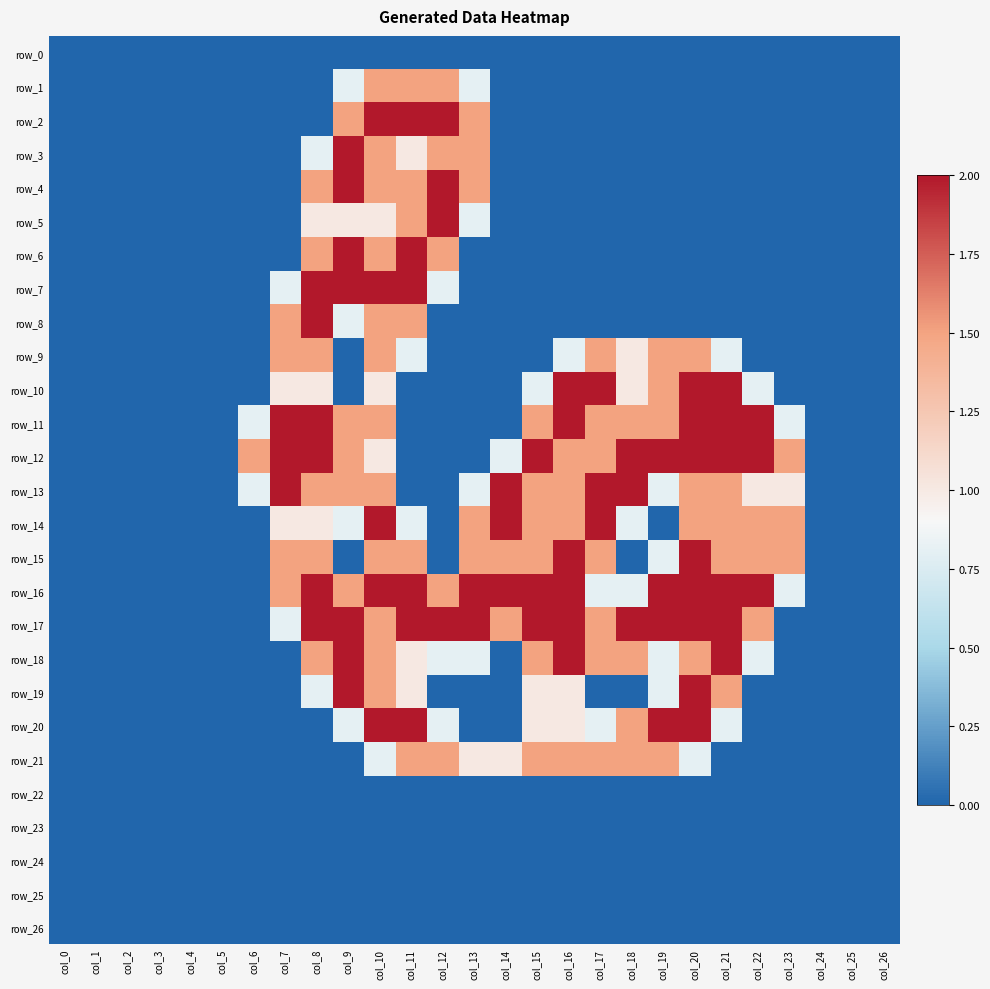

List the labels in order of row_23 value, smallest first.

col_0, col_1, col_2, col_3, col_4, col_5, col_6, col_7, col_8, col_9, col_10, col_11, col_12, col_13, col_14, col_15, col_16, col_17, col_18, col_19, col_20, col_21, col_22, col_23, col_24, col_25, col_26